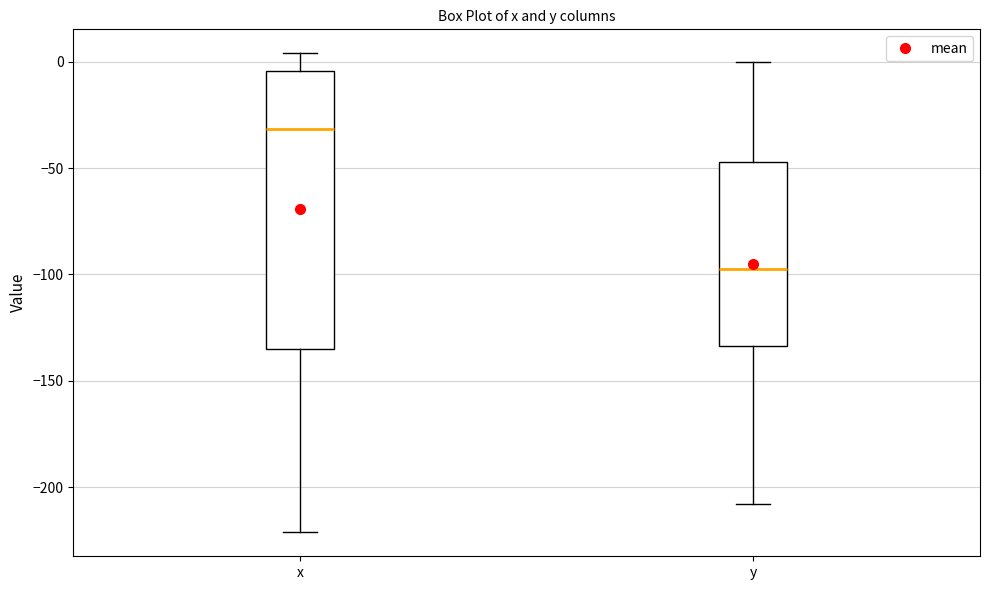

Which box has the highest median line?

x